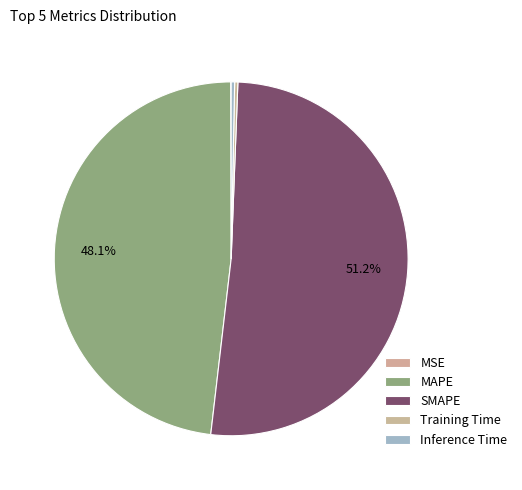

Which slice represents more than half of the pie?

SMAPE